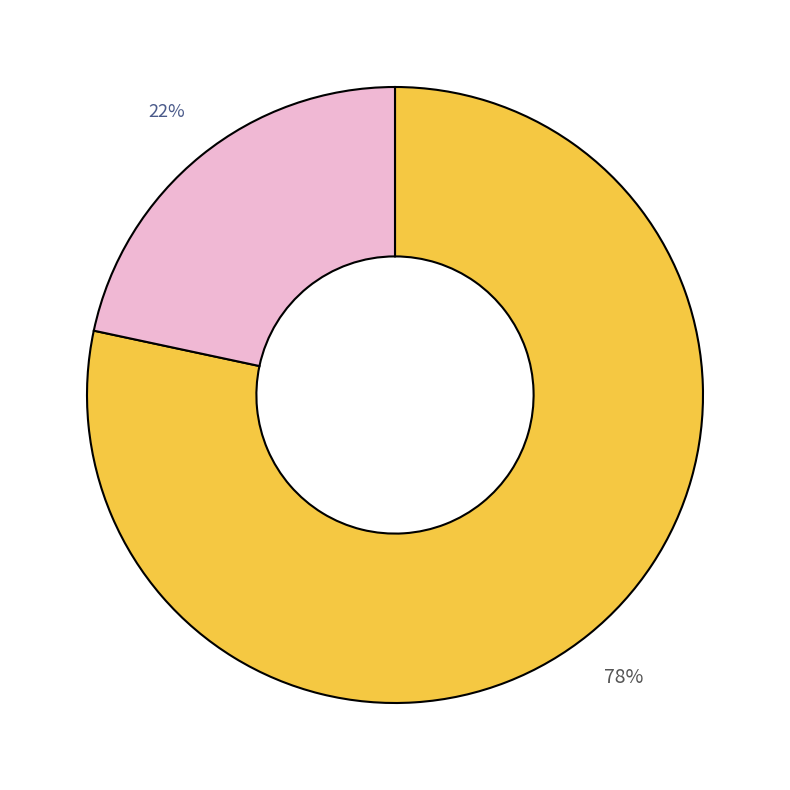

Is there a majority slice in this chart?

Yes